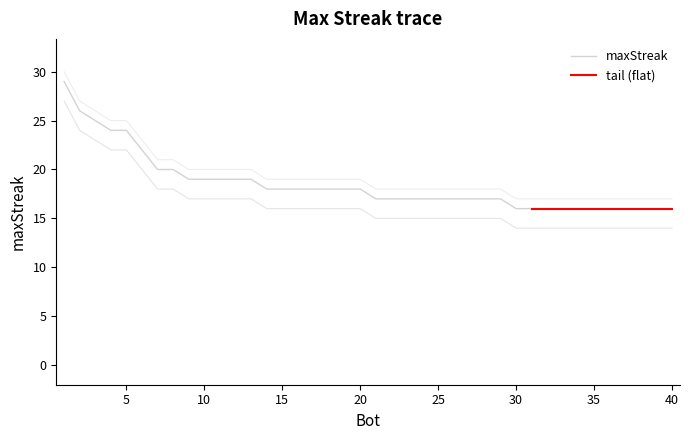

Reading right to left, what are all the values shown in this chart?

16	16	16	16	16	16	16	16	16	16	16	17	17	17	17	17	17	17	17	17	18	18	18	18	18	18	18	19	19	19	19	19	20	20	22	24	24	25	26	29